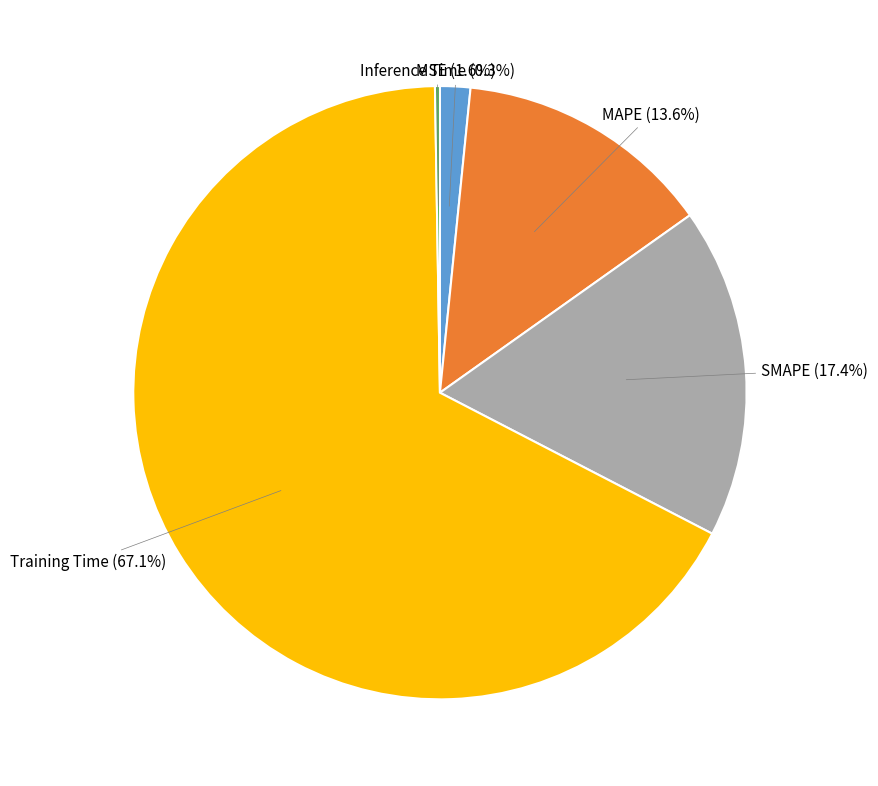

Which category has the biggest portion of the pie?

Training Time